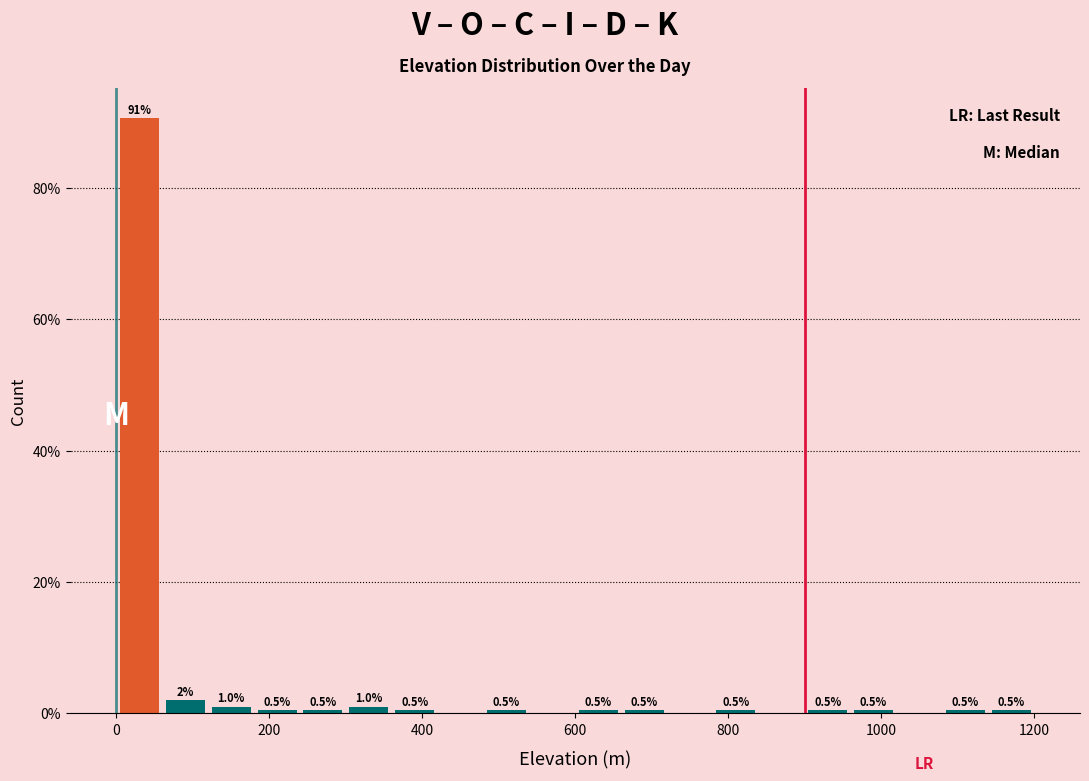

Around what value on the x-axis is the tallest bar? Give the approximate position of its centre, as read against the axis.

40